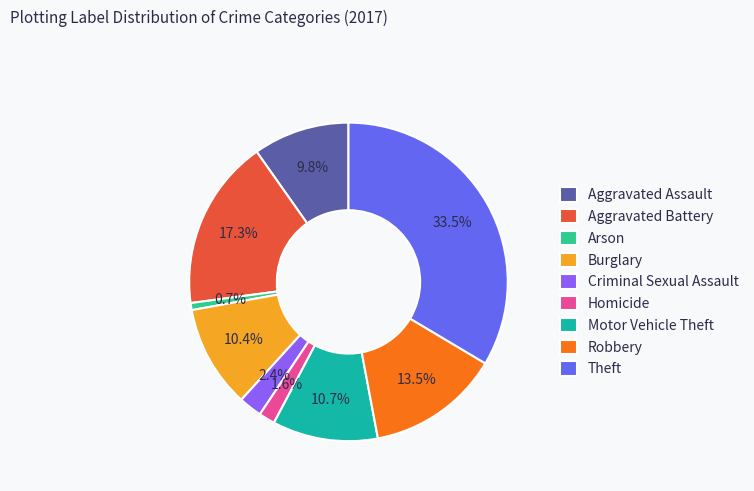

Count the number of slices in the pie.

9